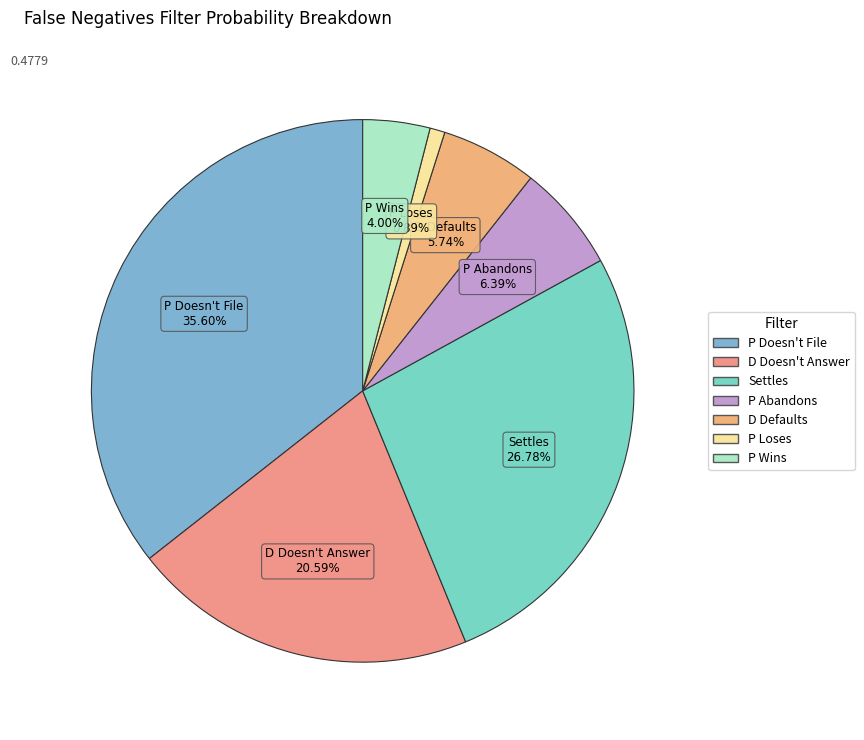

Combined, what portion of the pie is D Doesn't Answer and Settles?

47.4%